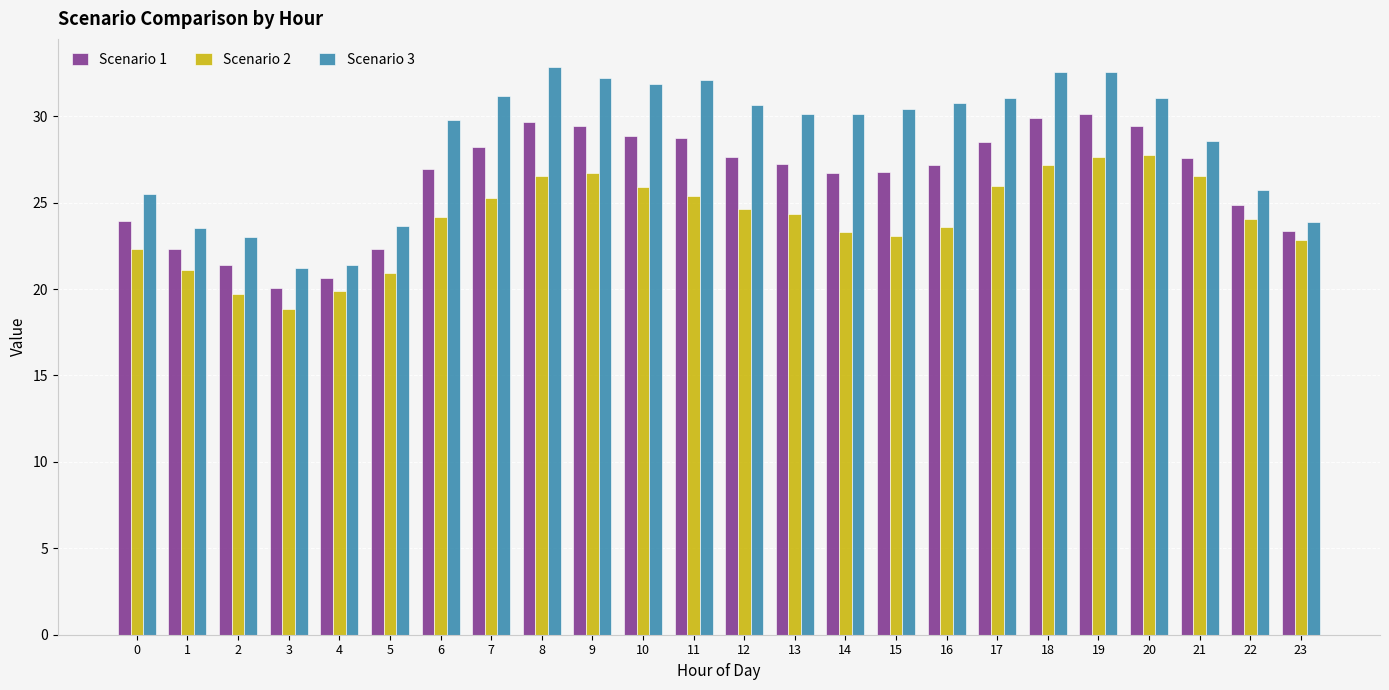

What is the difference between the maximum and minimum values in the Scenario 2 series?

9.0